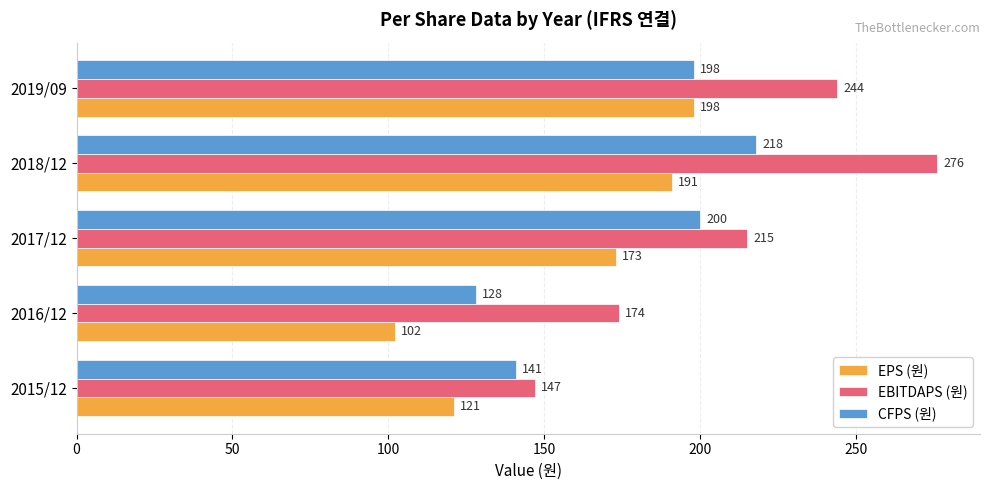

At how many categories does at least one series exceed 111?

5